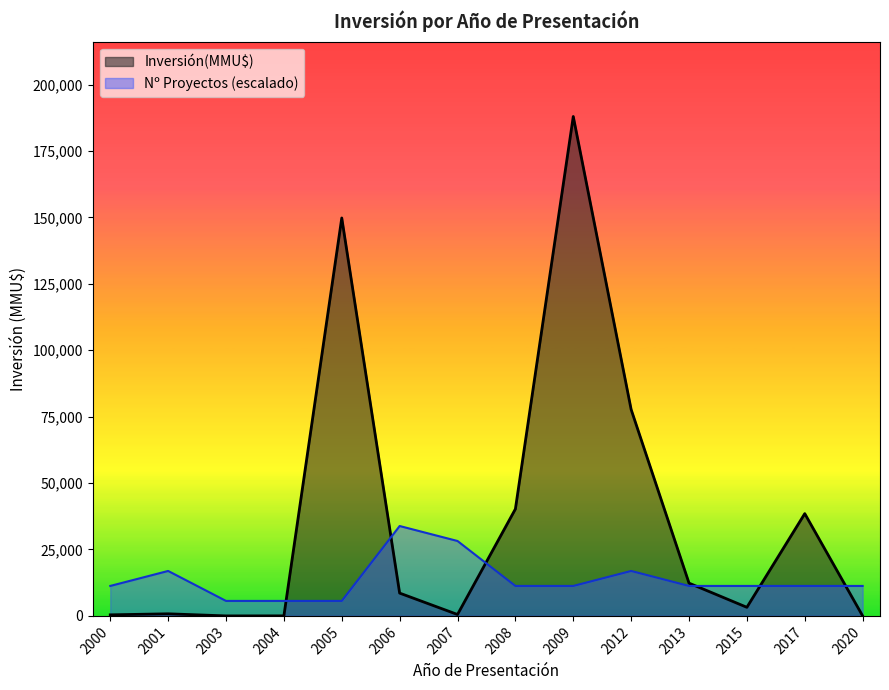

What is the sum of all values?

520120